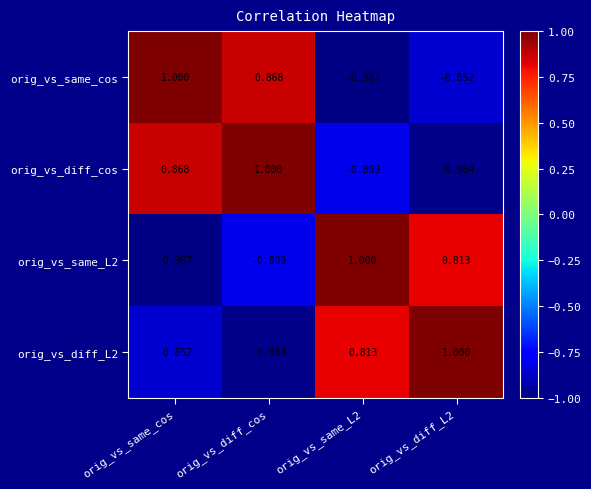

Which series has the largest total across all categories?

orig_vs_diff_cos